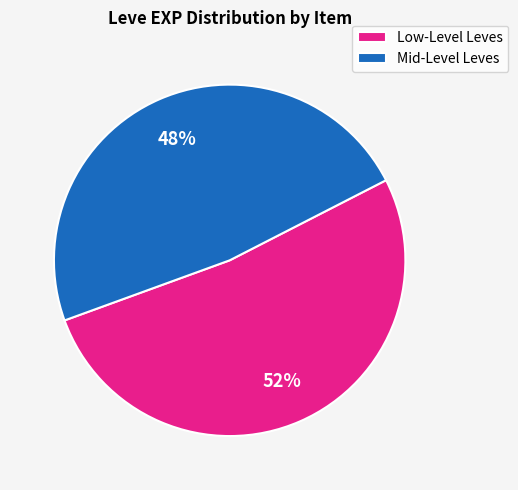

What is the smallest slice in the pie chart?

Mid-Level Leves